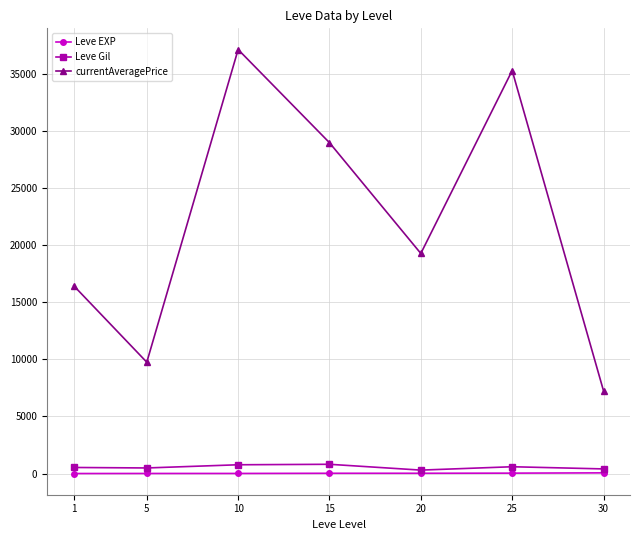

What is the highest value of the currentAveragePrice series?

37135.8